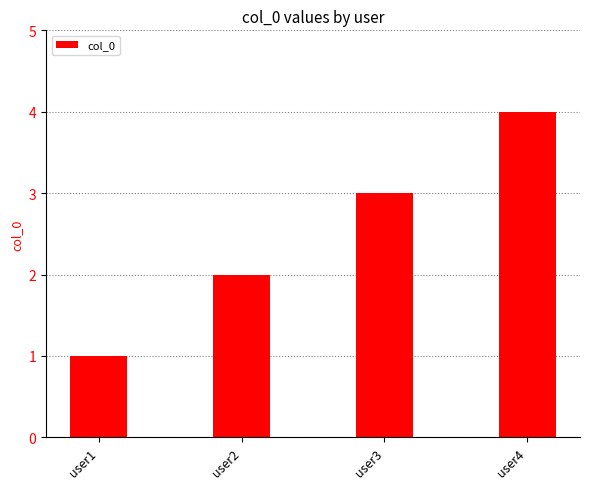

The chart shows a value of 3 at user3. True or false?

True